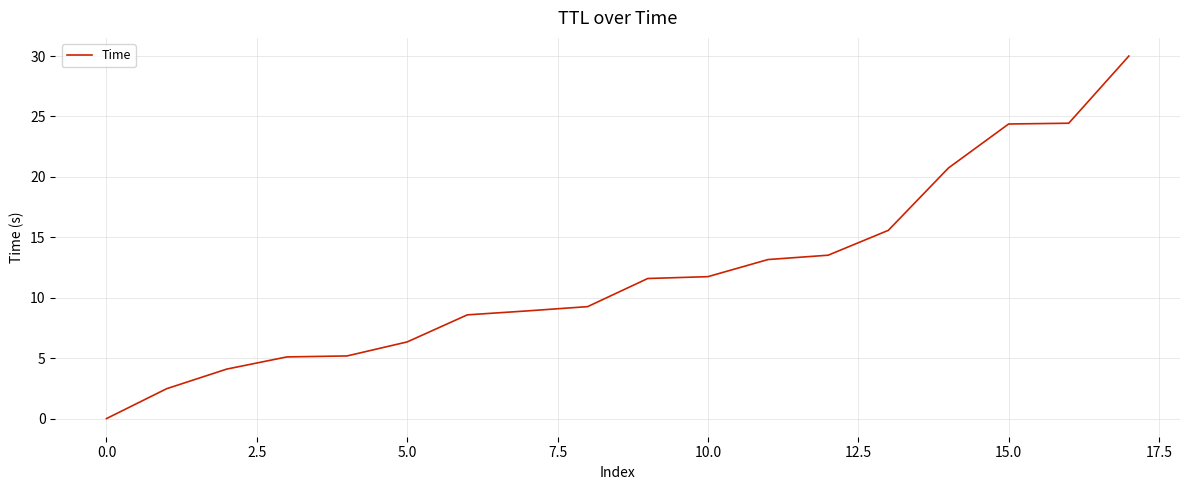

What is the difference between the maximum and minimum values?

30.0